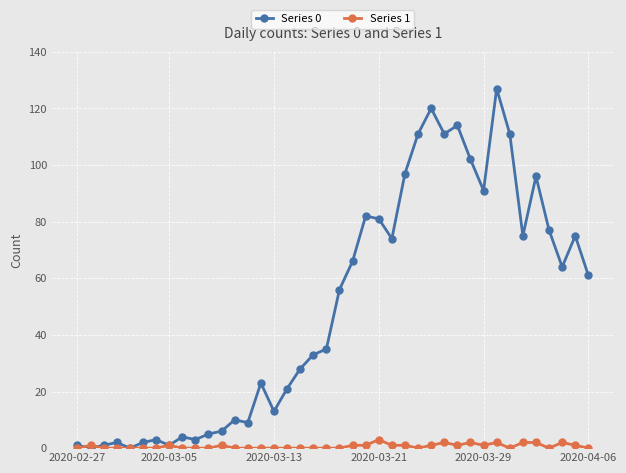

Which series has the largest total across all categories?

Series 0